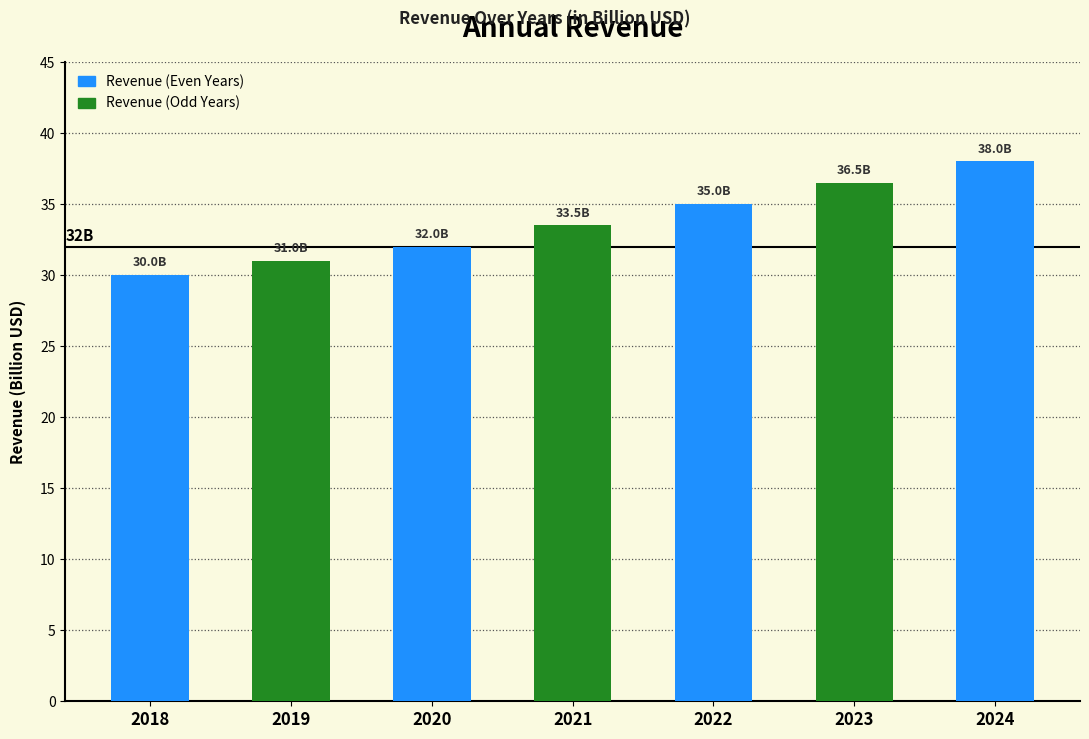

List the labels in order of value, largest first.

2024, 2023, 2022, 2021, 2020, 2019, 2018